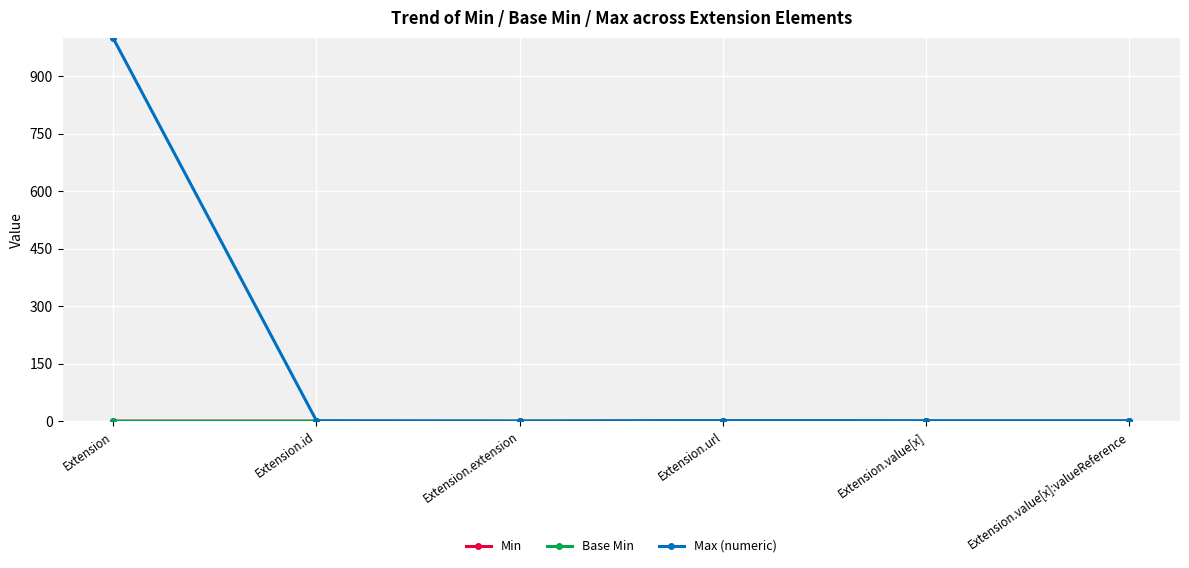

Does the chart have visible grid lines?

Yes